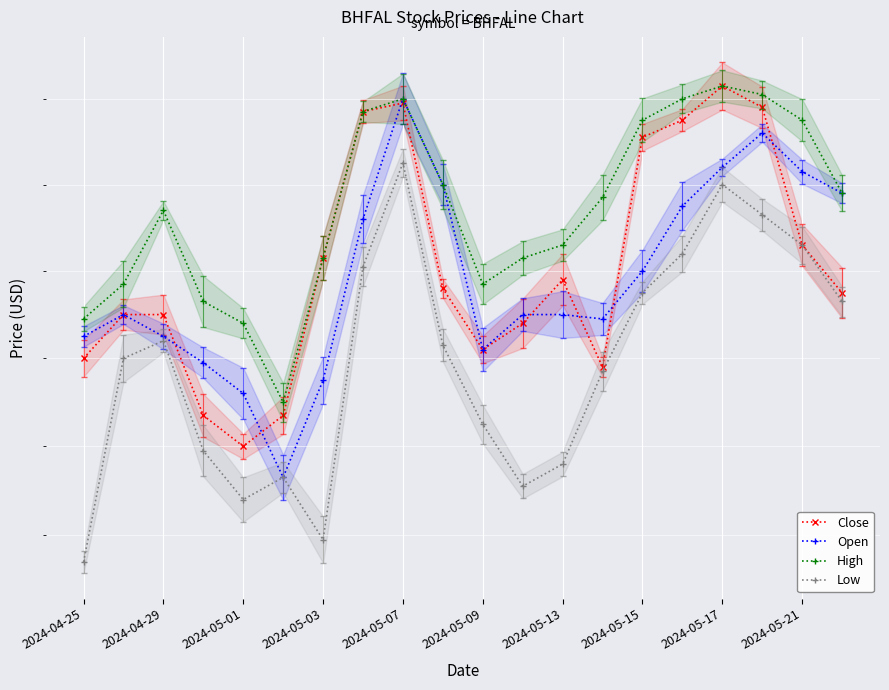

Is this an area chart (filled region under the line)?

No